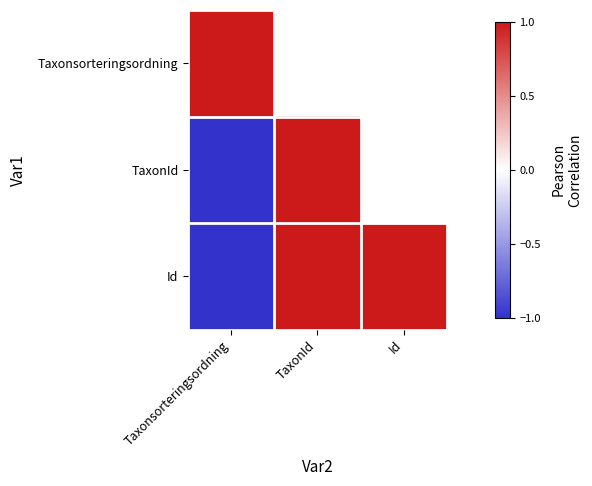

Which series has the largest total across all categories?

Id